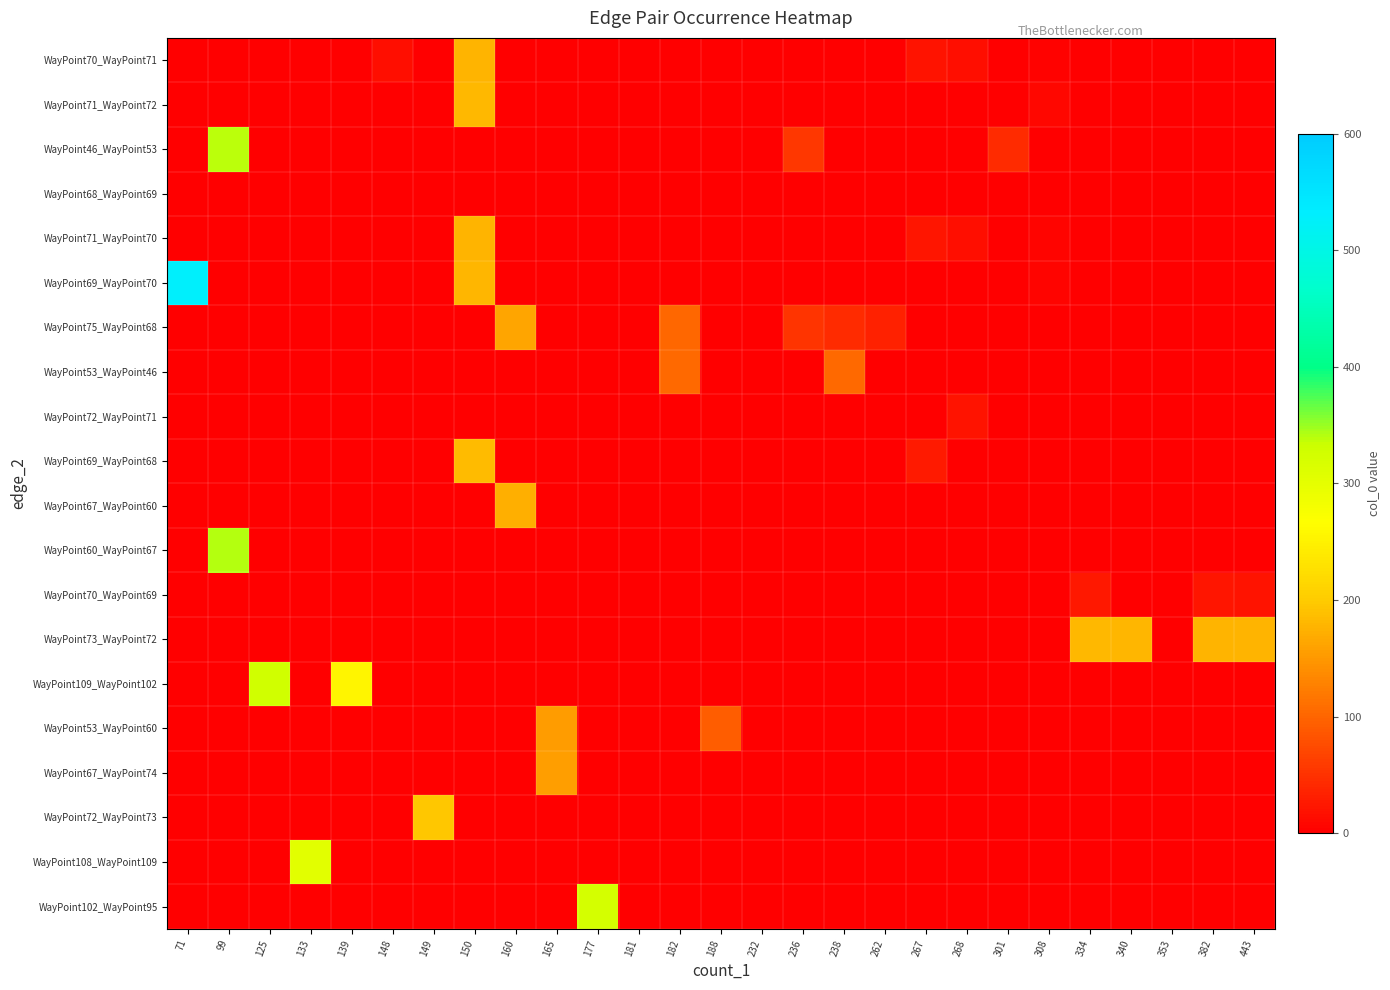

Reading left to right, transcribe all the data shown in this chart.

WayPoint70_WayPoint71: 71=0	99=0	125=0	133=0	139=0	148=15	149=0	150=177	160=0	165=0	177=0	181=0	182=0	188=0	232=0	236=0	238=0	262=0	267=21	268=16	301=0	308=4	334=0	340=0	353=0	382=0	443=0
WayPoint71_WayPoint72: 71=0	99=0	125=0	133=0	139=0	148=0	149=0	150=181	160=0	165=0	177=0	181=0	182=0	188=0	232=0	236=0	238=0	262=0	267=0	268=0	301=0	308=8	334=0	340=0	353=0	382=0	443=0
WayPoint46_WayPoint53: 71=0	99=339	125=0	133=0	139=0	148=0	149=0	150=0	160=0	165=0	177=0	181=0	182=0	188=0	232=0	236=55	238=0	262=0	267=0	268=0	301=43	308=0	334=0	340=0	353=0	382=0	443=0
WayPoint68_WayPoint69: 71=0	99=0	125=0	133=0	139=0	148=0	149=0	150=0	160=0	165=0	177=0	181=0	182=0	188=0	232=0	236=0	238=0	262=0	267=0	268=0	301=0	308=0	334=0	340=2	353=0	382=1	443=0
WayPoint71_WayPoint70: 71=0	99=0	125=0	133=0	139=0	148=0	149=0	150=178	160=0	165=0	177=0	181=0	182=0	188=0	232=0	236=0	238=0	262=0	267=22	268=16	301=0	308=5	334=0	340=0	353=0	382=0	443=0
WayPoint69_WayPoint70: 71=529	99=0	125=0	133=0	139=0	148=0	149=0	150=180	160=0	165=0	177=0	181=0	182=0	188=0	232=0	236=0	238=0	262=0	267=0	268=0	301=0	308=7	334=0	340=0	353=0	382=0	443=0
WayPoint75_WayPoint68: 71=0	99=0	125=0	133=0	139=0	148=0	149=0	150=0	160=164	165=0	177=0	181=0	182=101	188=0	232=0	236=52	238=43	262=34	267=0	268=0	301=0	308=0	334=0	340=0	353=0	382=0	443=0
WayPoint53_WayPoint46: 71=0	99=0	125=0	133=0	139=0	148=0	149=0	150=0	160=0	165=0	177=0	181=0	182=104	188=0	232=0	236=0	238=105	262=0	267=0	268=0	301=0	308=0	334=0	340=0	353=0	382=0	443=0
WayPoint72_WayPoint71: 71=0	99=0	125=0	133=0	139=0	148=0	149=0	150=0	160=0	165=0	177=0	181=0	182=0	188=0	232=0	236=0	238=0	262=0	267=0	268=19	301=0	308=0	334=0	340=0	353=0	382=0	443=0
WayPoint69_WayPoint68: 71=0	99=0	125=0	133=0	139=0	148=0	149=0	150=183	160=0	165=0	177=0	181=0	182=0	188=0	232=0	236=0	238=0	262=0	267=27	268=0	301=0	308=0	334=0	340=0	353=0	382=0	443=0
WayPoint67_WayPoint60: 71=0	99=0	125=0	133=0	139=0	148=0	149=0	150=0	160=173	165=0	177=0	181=0	182=0	188=0	232=0	236=0	238=0	262=0	267=0	268=0	301=0	308=0	334=0	340=0	353=0	382=0	443=0
WayPoint60_WayPoint67: 71=0	99=340	125=0	133=0	139=0	148=0	149=0	150=0	160=0	165=0	177=0	181=0	182=0	188=0	232=0	236=0	238=0	262=0	267=0	268=0	301=0	308=0	334=0	340=0	353=0	382=0	443=0
WayPoint70_WayPoint69: 71=0	99=0	125=0	133=0	139=0	148=0	149=0	150=0	160=0	165=0	177=0	181=0	182=0	188=0	232=0	236=0	238=0	262=0	267=0	268=0	301=0	308=0	334=25	340=0	353=0	382=22	443=21
WayPoint73_WayPoint72: 71=0	99=0	125=0	133=0	139=0	148=0	149=0	150=0	160=0	165=0	177=0	181=0	182=0	188=0	232=0	236=0	238=0	262=0	267=0	268=0	301=0	308=0	334=181	340=180	353=0	382=178	443=177
WayPoint109_WayPoint102: 71=0	99=0	125=327	133=0	139=255	148=0	149=0	150=0	160=0	165=0	177=0	181=0	182=0	188=0	232=0	236=0	238=0	262=0	267=0	268=0	301=0	308=0	334=0	340=0	353=0	382=0	443=0
WayPoint53_WayPoint60: 71=0	99=0	125=0	133=0	139=0	148=0	149=0	150=0	160=0	165=153	177=0	181=0	182=0	188=93	232=0	236=0	238=0	262=0	267=0	268=0	301=0	308=0	334=0	340=0	353=0	382=0	443=0
WayPoint67_WayPoint74: 71=0	99=0	125=0	133=0	139=0	148=0	149=0	150=0	160=0	165=156	177=0	181=0	182=0	188=0	232=0	236=0	238=0	262=0	267=0	268=0	301=0	308=0	334=0	340=0	353=0	382=0	443=0
WayPoint72_WayPoint73: 71=0	99=0	125=0	133=0	139=0	148=0	149=195	150=0	160=0	165=0	177=0	181=0	182=0	188=0	232=0	236=0	238=0	262=0	267=0	268=0	301=0	308=0	334=0	340=0	353=0	382=0	443=0
WayPoint108_WayPoint109: 71=0	99=0	125=0	133=304	139=0	148=0	149=0	150=0	160=0	165=0	177=0	181=0	182=0	188=0	232=0	236=0	238=0	262=0	267=0	268=0	301=0	308=0	334=0	340=0	353=0	382=0	443=0
WayPoint102_WayPoint95: 71=0	99=0	125=0	133=0	139=0	148=0	149=0	150=0	160=0	165=0	177=322	181=0	182=0	188=0	232=0	236=0	238=0	262=0	267=0	268=0	301=0	308=0	334=0	340=0	353=0	382=0	443=0